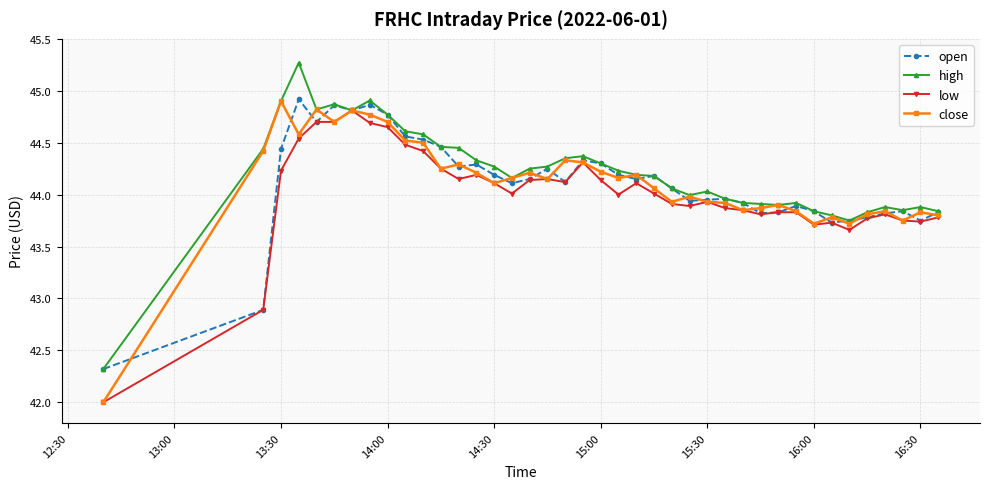

What is the value of the close point at the 6th from the left?

44.7